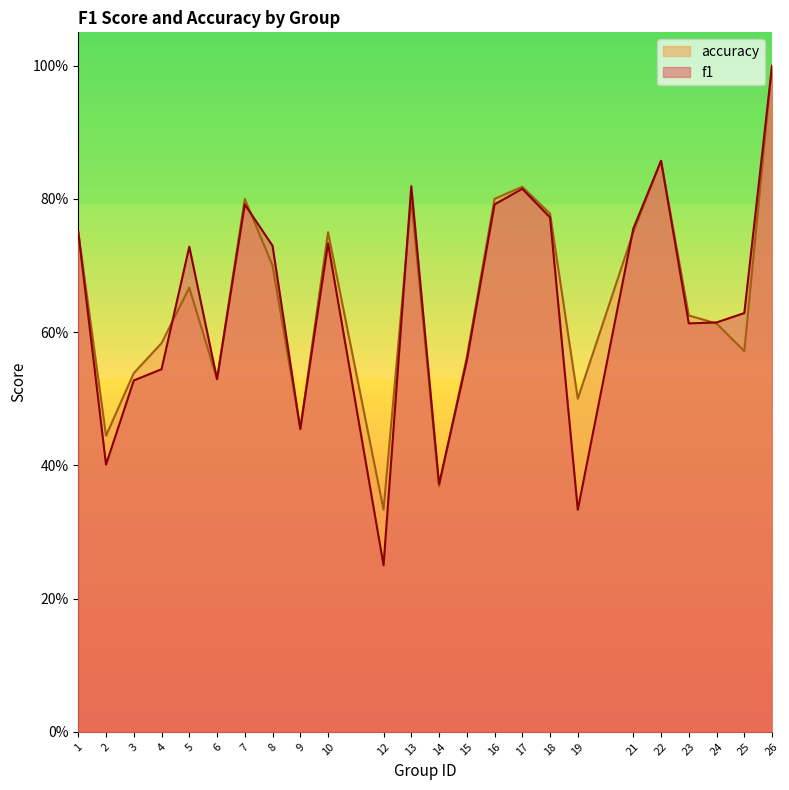

True or false: accuracy and f1 intersect in this chart.

True